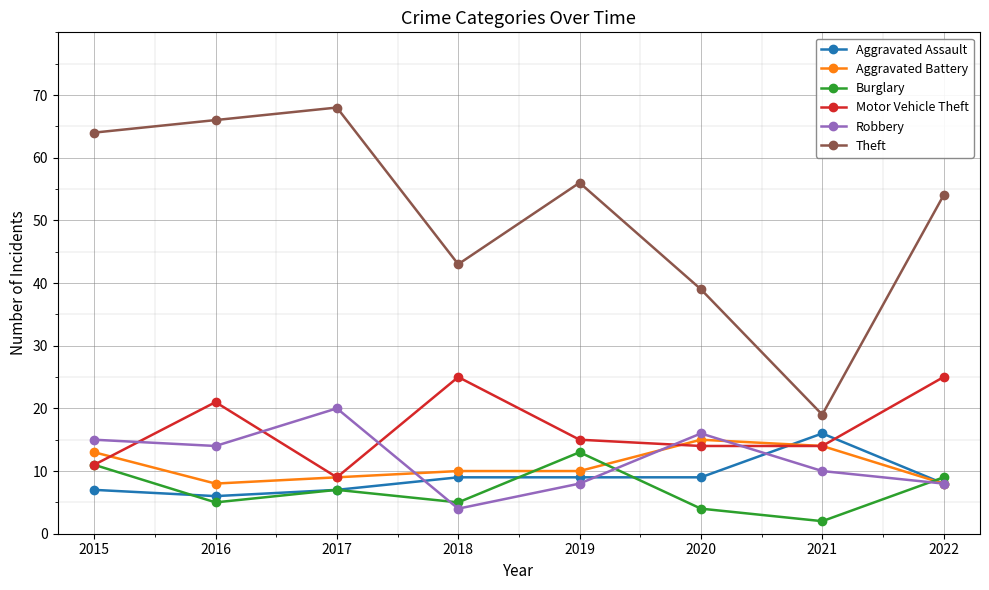

At which category does Motor Vehicle Theft reach its first local valley?

2017